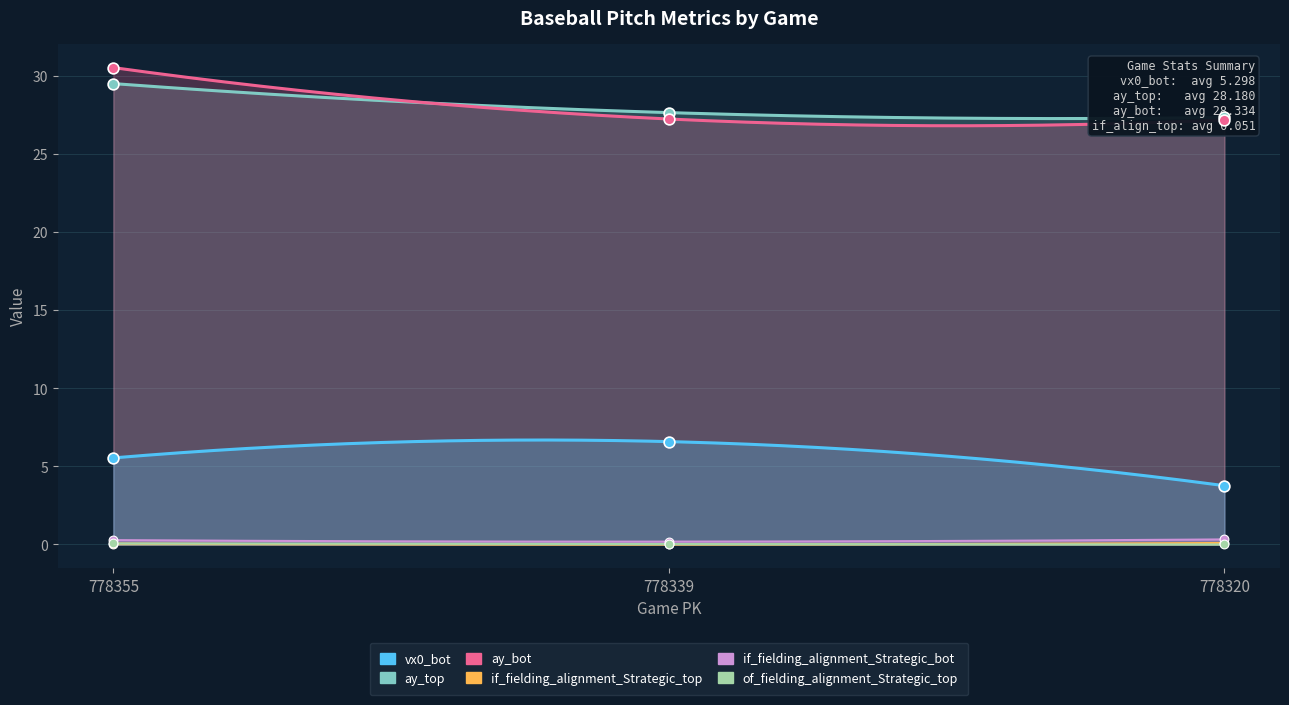

Is the value of vx0_bot at 778355 greater than the value of if_fielding_alignment_Strategic_top at 778339?

Yes